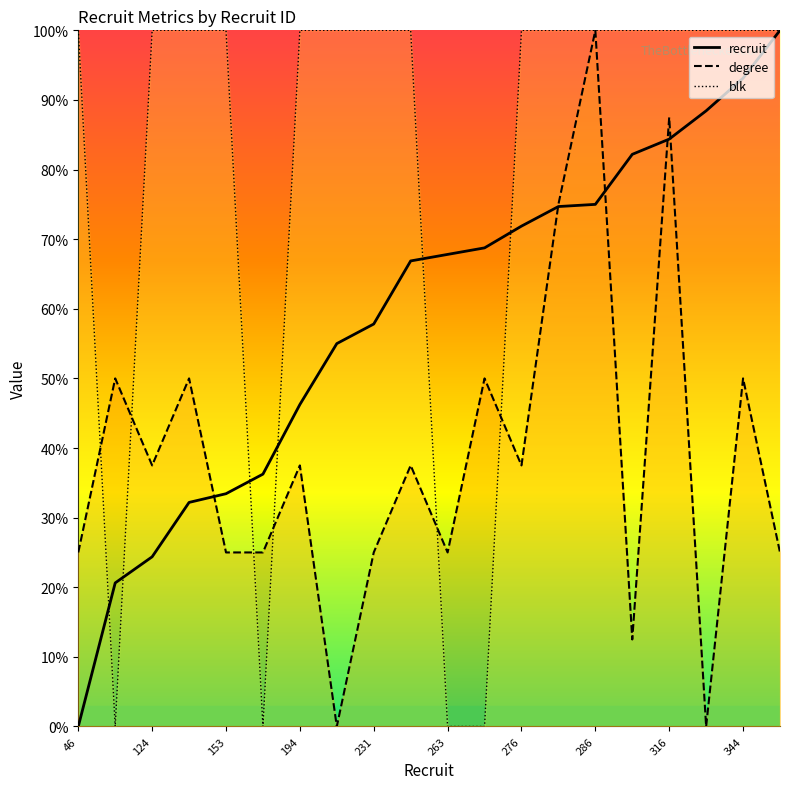

Where does the recruit series first go above 67?

263